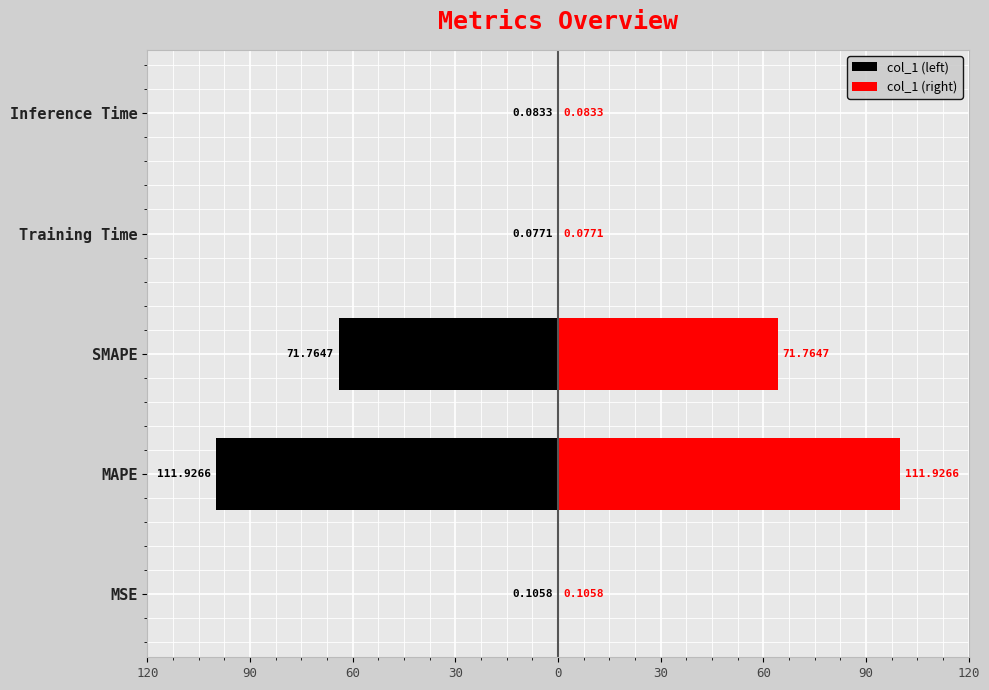

Which series changed the most between SMAPE and Inference Time?

col_1 (left)